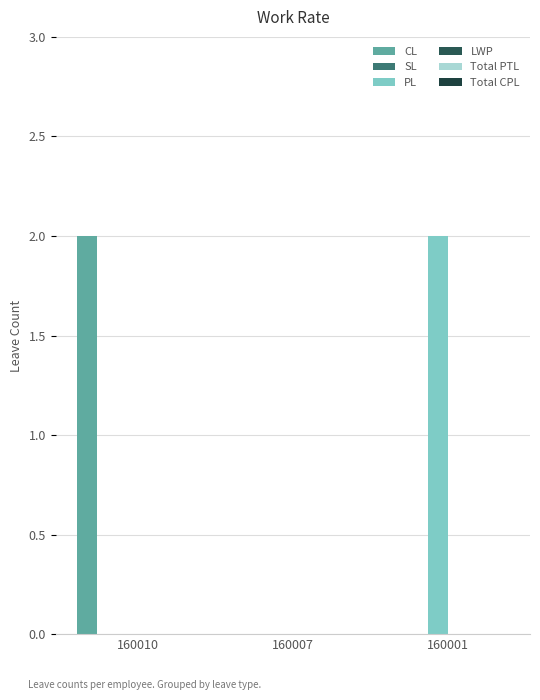

How many data points does each series have?

3